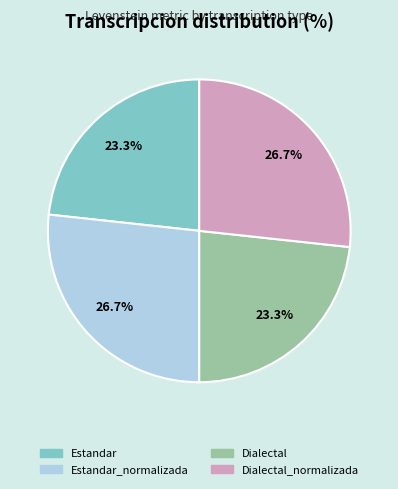

Is there any slice that represents more than half of the pie?

No